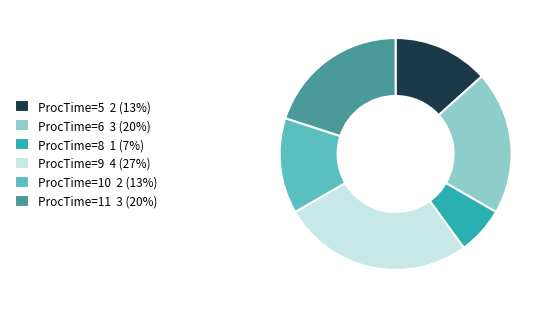

Approximately how many times larger is the value at ProcTime=9 4 (27%) compared to ProcTime=11 3 (20%)?

1.3